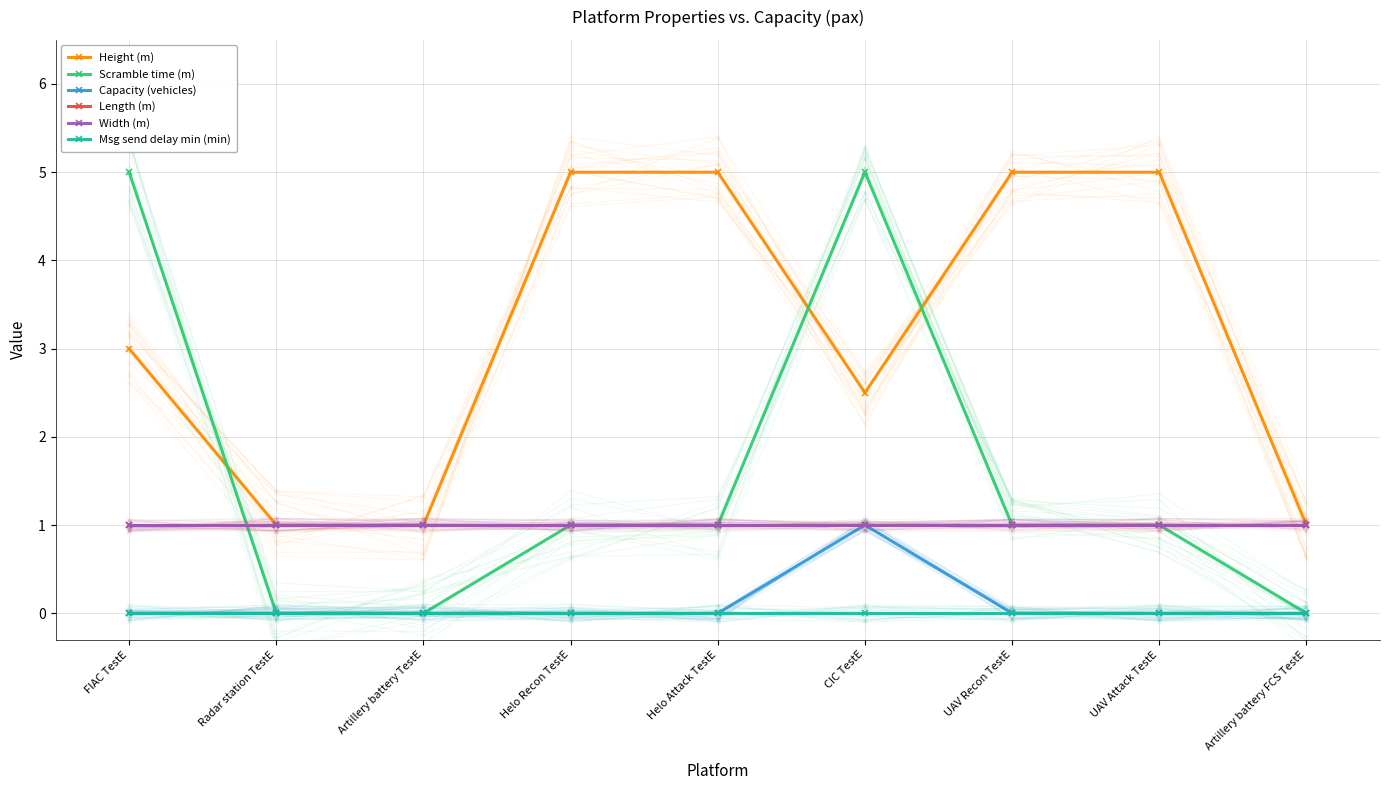

What is the label of the 9th point from the right?

FIAC TestE